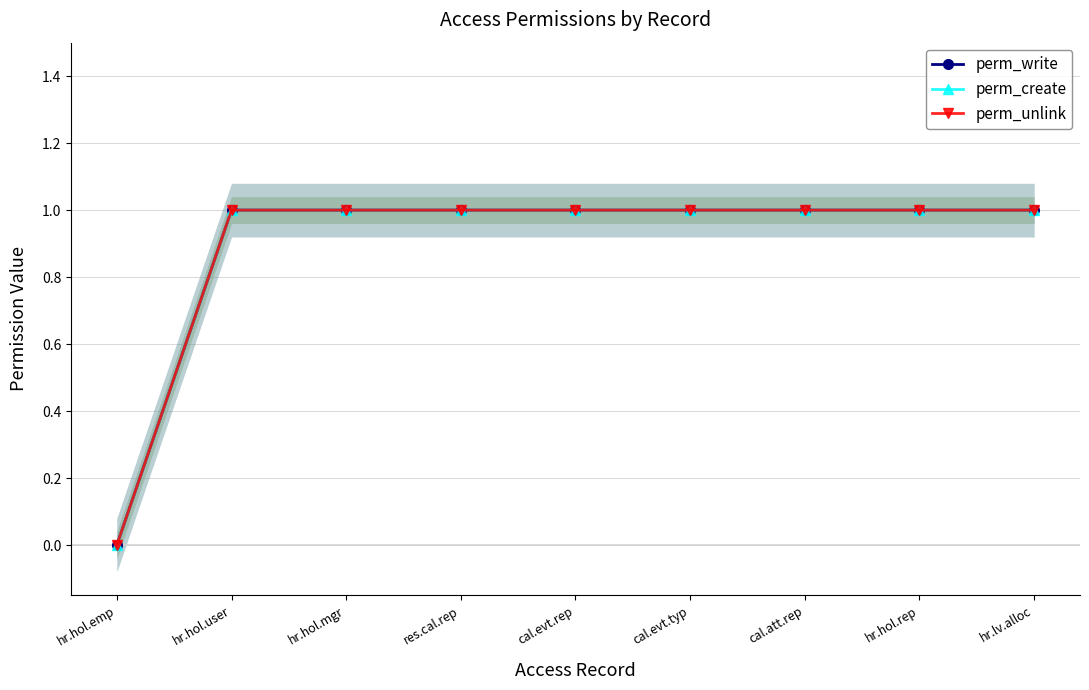

What is the value of the perm_write point at the 4th from the left?

1